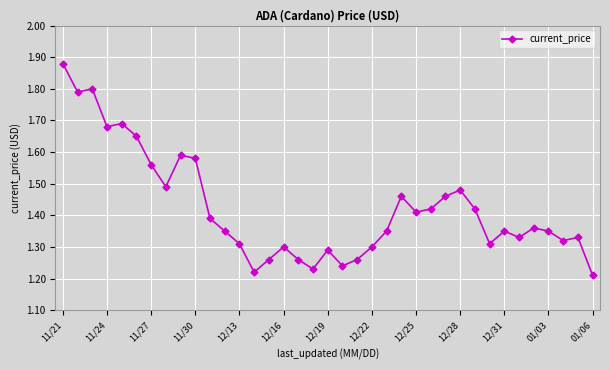

How many values are between 1 and 2?

37